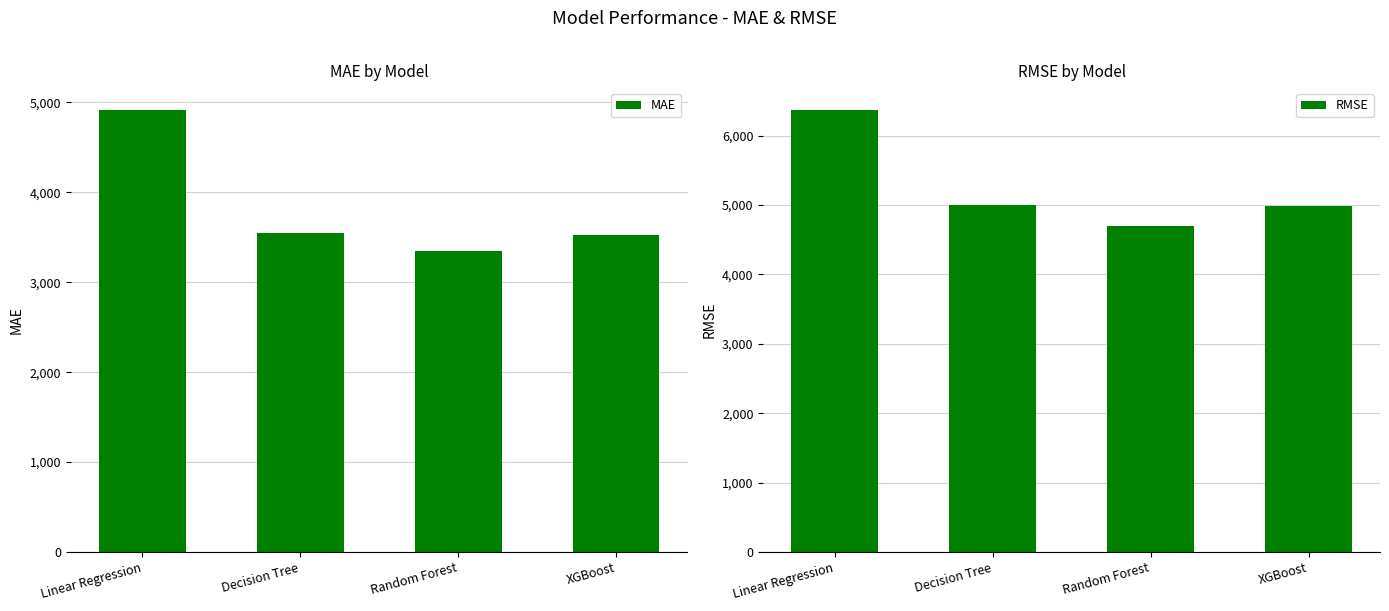

True or false: MAE has a value of 3343.7 at Random Forest.

True